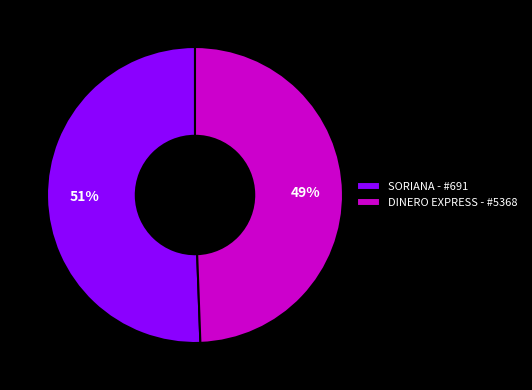

To the nearest percent, what is the average slice percentage?

50%